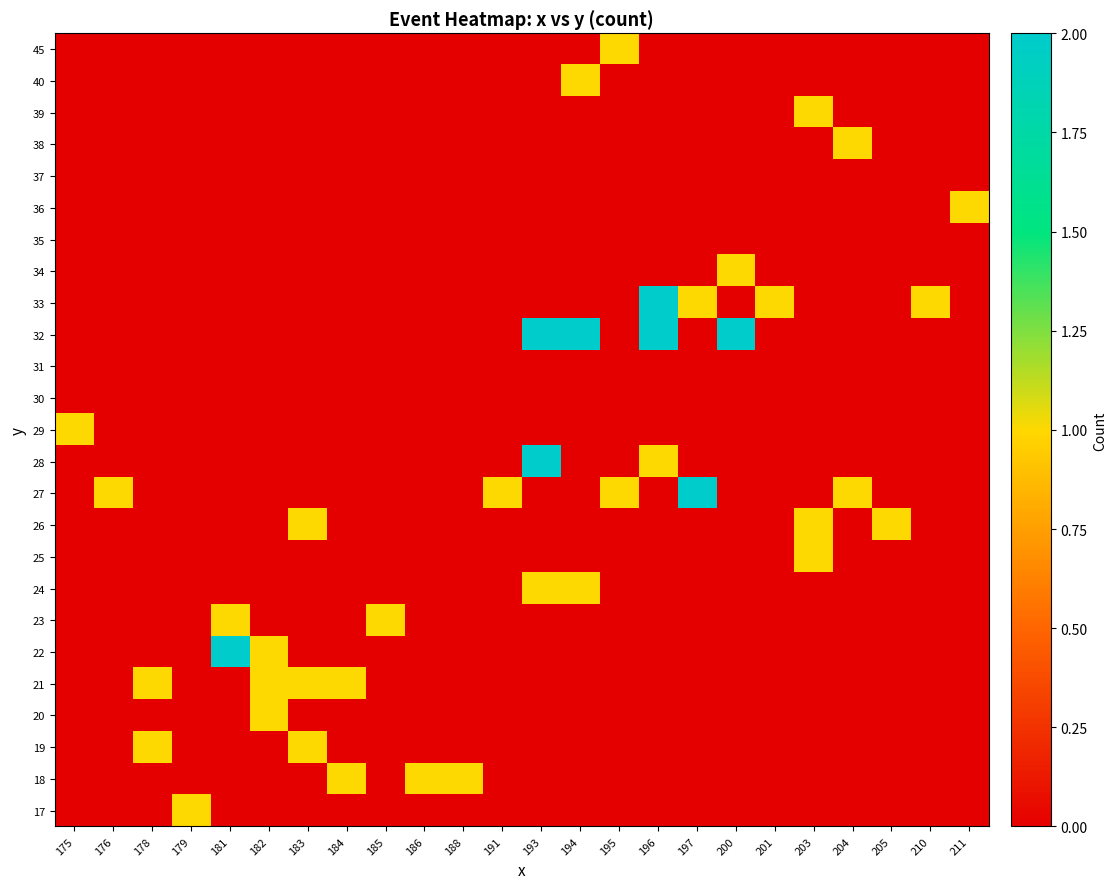

What is the total value across all series at 184?

2